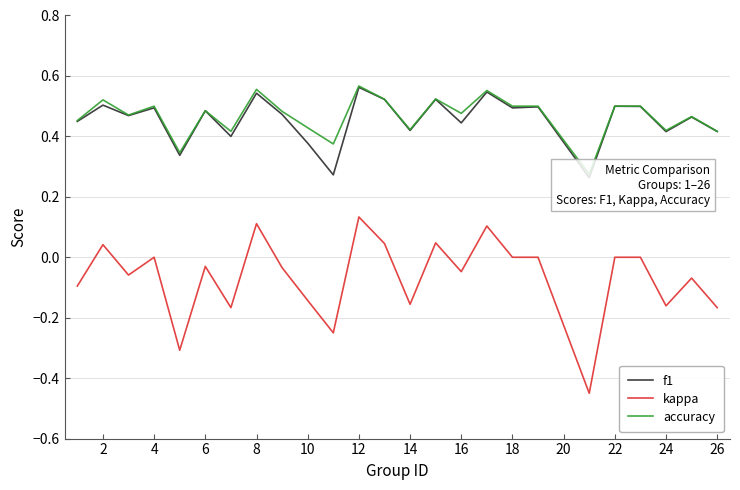

Which category has the highest value in the kappa series?

12